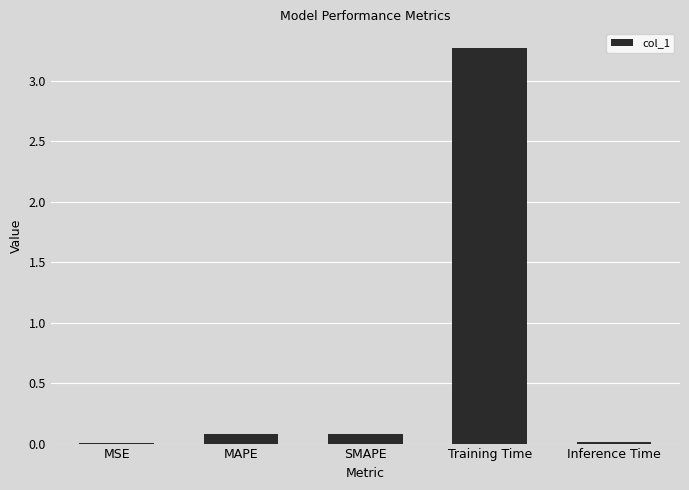

What is the sum of all values?

3.4